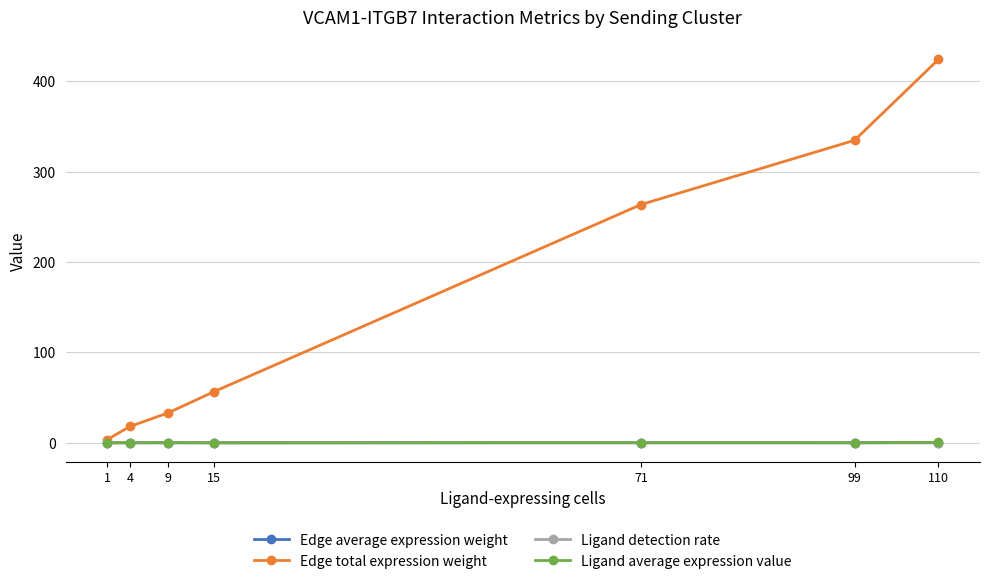

What is the sum of all Edge total expression weight values?

1133.8